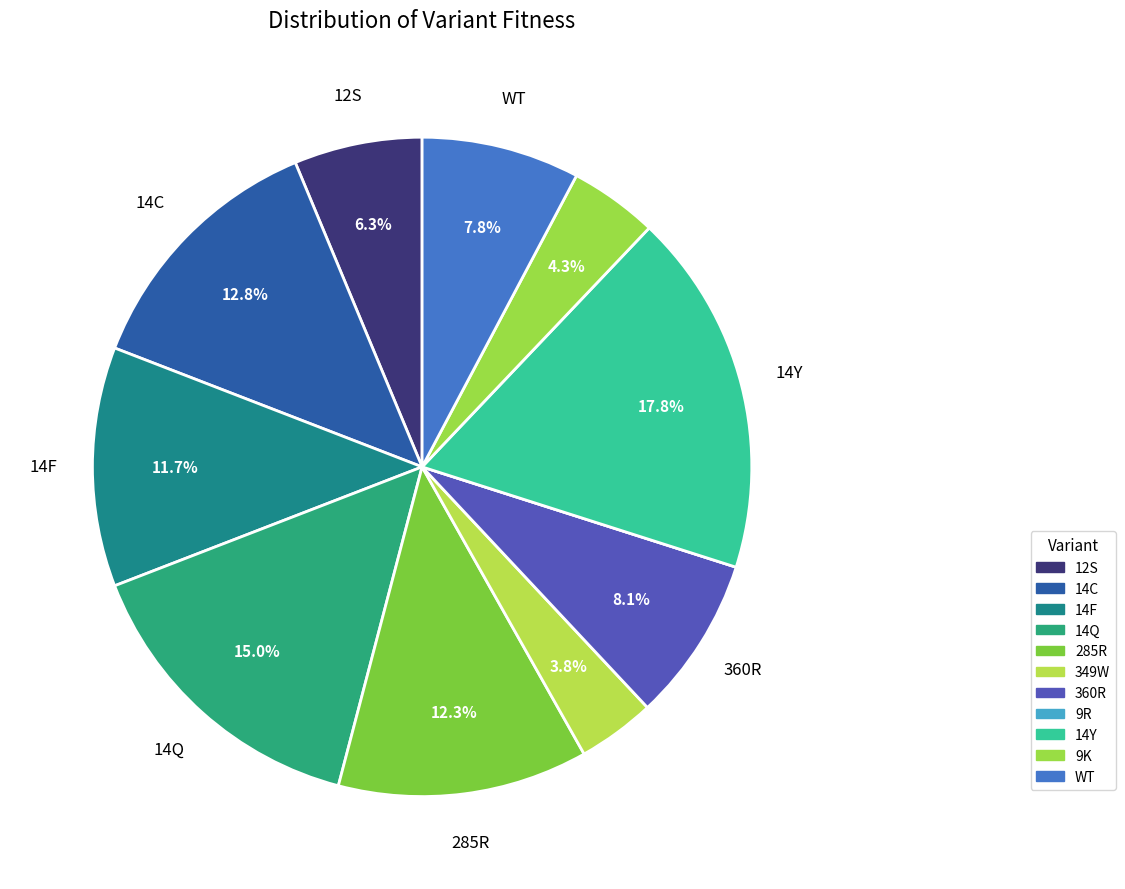

To the nearest percent, what percentage of the pie is 12S?

6%